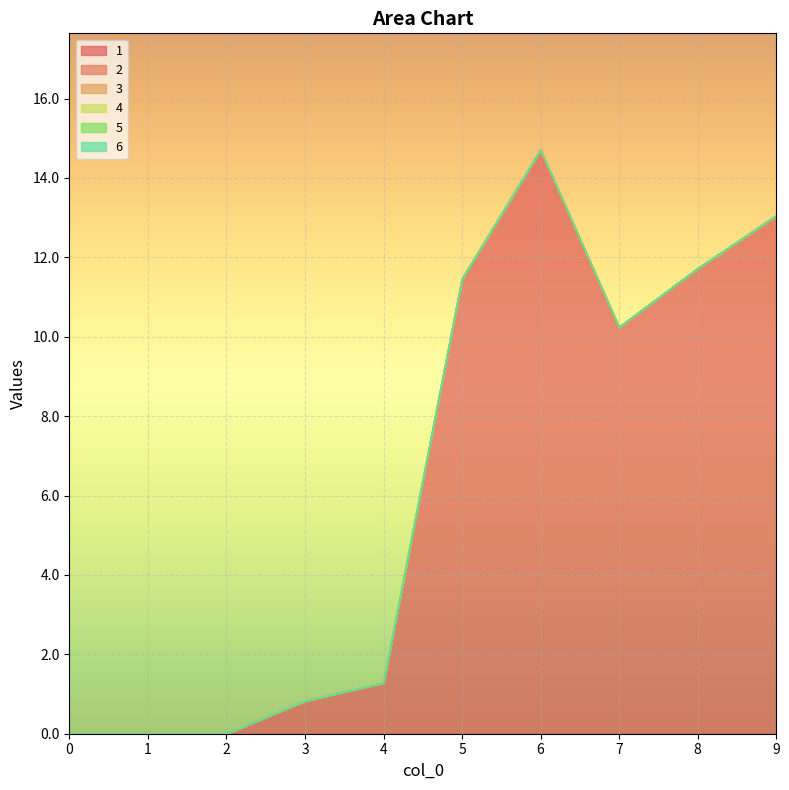

Rank the series at 8 from highest to lowest value.

1, 2, 3, 4, 5, 6